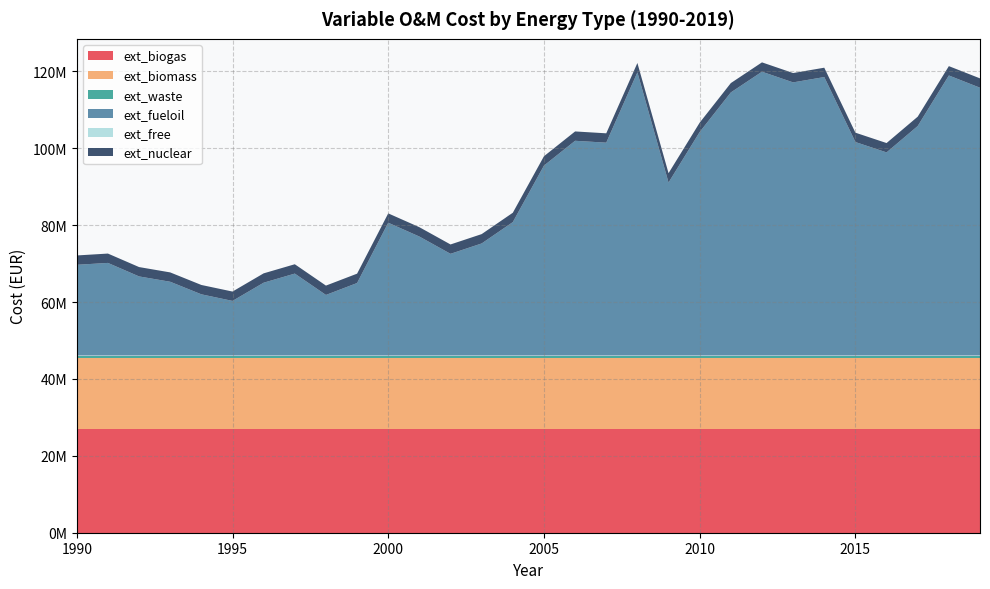

Reading right to left, list all the values displayed in this chart.

ext_biogas: 2019=26909109.9	2018=26909109.9	2017=26909109.9	2016=26909109.9	2015=26909109.9	2014=26909109.9	2013=26909109.9	2012=26909109.9	2011=26909109.9	2010=26909109.9	2009=26909109.9	2008=26909109.9	2007=26909109.9	2006=26909109.9	2005=26909109.9	2004=26909109.9	2003=26909109.9	2002=26909109.9	2001=26909109.9	2000=26909109.9	1999=26909109.9	1998=26909109.9	1997=26909109.9	1996=26909109.9	1995=26909109.9	1994=26909109.9	1993=26909109.9	1992=26909109.9	1991=26909109.9	1990=26909109.9
ext_biomass: 2019=18421401.5	2018=18421401.5	2017=18421401.5	2016=18421401.5	2015=18421401.5	2014=18421401.5	2013=18421401.5	2012=18421401.5	2011=18421401.5	2010=18421401.5	2009=18421401.5	2008=18421401.5	2007=18421401.5	2006=18421401.5	2005=18421401.5	2004=18421401.5	2003=18421401.5	2002=18421401.5	2001=18421401.5	2000=18421401.5	1999=18421401.5	1998=18421401.5	1997=18421401.5	1996=18421401.5	1995=18421401.5	1994=18421401.5	1993=18421401.5	1992=18421401.5	1991=18421401.5	1990=18421401.5
ext_waste: 2019=757281.2	2018=757281.2	2017=757281.2	2016=757281.2	2015=757281.2	2014=757281.2	2013=757281.2	2012=757281.2	2011=757281.2	2010=757281.2	2009=757281.2	2008=757281.2	2007=757281.2	2006=757281.2	2005=757281.2	2004=757281.2	2003=757281.2	2002=757281.2	2001=757281.2	2000=757281.2	1999=757281.2	1998=757281.2	1997=757281.2	1996=757281.2	1995=757281.2	1994=757281.2	1993=757281.2	1992=757281.2	1991=757281.2	1990=757281.2
ext_fueloil: 2019=69663434.9	2018=72848515.7	2017=59699848.6	2016=52839674.5	2015=55534742.9	2014=72440172.0	2013=71051803.5	2012=73828540.6	2011=68438403.8	2010=58148142.6	2009=44999475.5	2008=73665203.1	2007=55371405.4	2006=55861417.9	2005=49409587.5	2004=34709214.3	2003=29155740.0	2002=26460671.6	2001=30952452.3	2000=34545876.8	1999=18865478.8	1998=15762066.7	1997=21315541.0	1996=18947147.6	1995=14210360.7	1994=15925404.2	1993=19192153.8	1992=20580522.4	1991=24092278.2	1990=23602265.7
ext_free: 2019=0.0	2018=0.0	2017=0.0	2016=0.0	2015=0.0	2014=0.0	2013=0.0	2012=0.0	2011=0.0	2010=0.0	2009=0.0	2008=0.0	2007=0.0	2006=0.0	2005=0.0	2004=0.0	2003=0.0	2002=0.0	2001=0.0	2000=0.0	1999=0.0	1998=0.0	1997=0.0	1996=0.0	1995=0.0	1994=0.0	1993=0.0	1992=0.0	1991=0.0	1990=0.0
ext_nuclear: 2019=2432743.5	2018=2432743.5	2017=2432743.5	2016=2432743.5	2015=2432743.5	2014=2432743.5	2013=2432743.5	2012=2432743.5	2011=2432743.5	2010=2432743.5	2009=2432743.5	2008=2432743.5	2007=2432743.5	2006=2432743.5	2005=2432743.5	2004=2432743.5	2003=2432743.5	2002=2432743.5	2001=2432743.5	2000=2432743.5	1999=2432743.5	1998=2432743.5	1997=2432743.5	1996=2432743.5	1995=2432743.5	1994=2432743.5	1993=2432743.5	1992=2432743.5	1991=2432743.5	1990=2432743.5